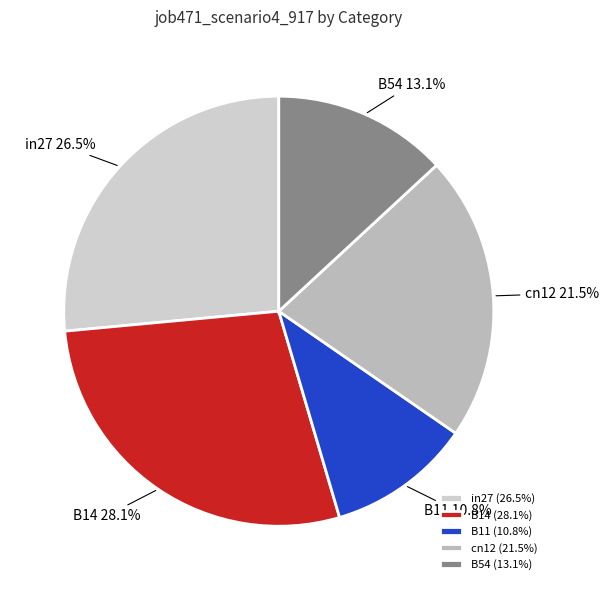

To the nearest percent, what percentage of the pie is B14?

28%